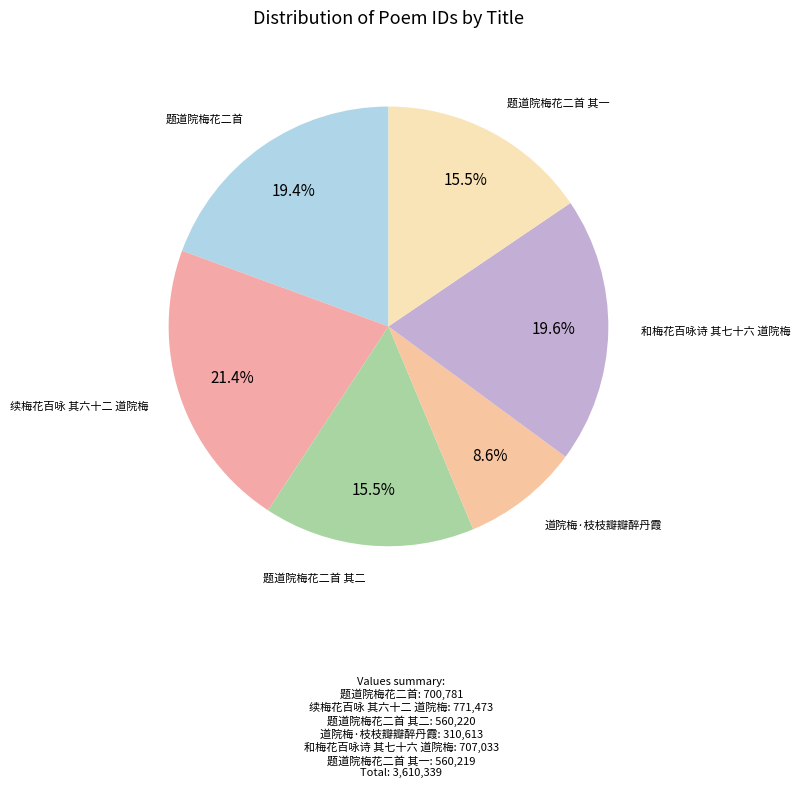

Count the number of slices in the pie.

6